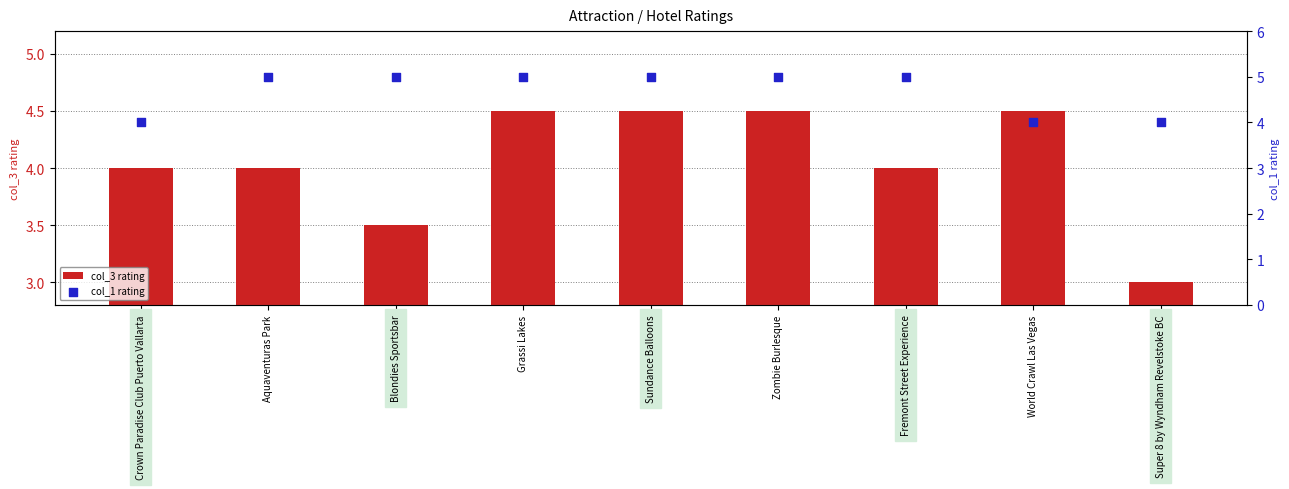

Which series has the largest total across all categories?

col_1 rating